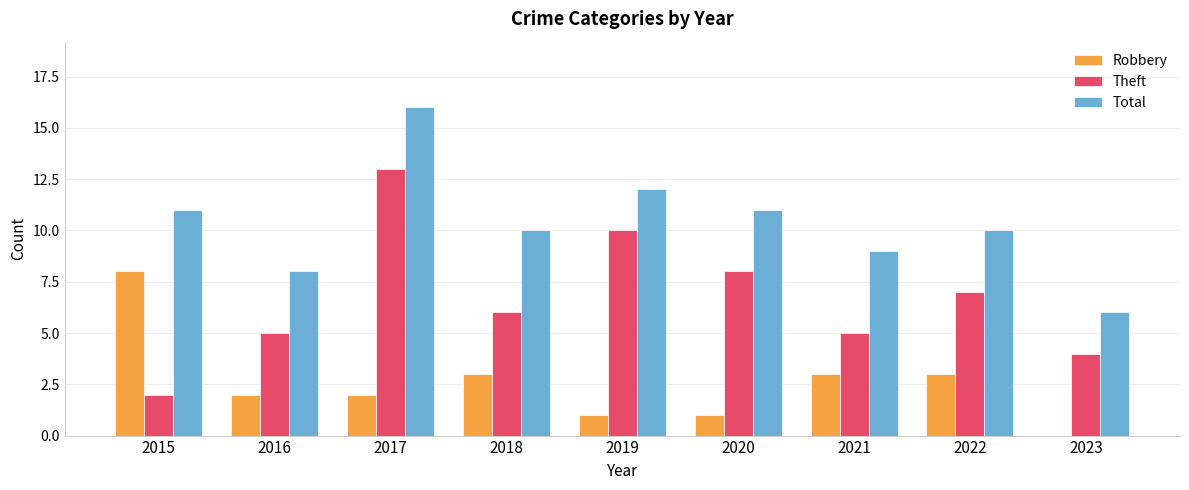

The Total series shows 6 at 2023. True or false?

True